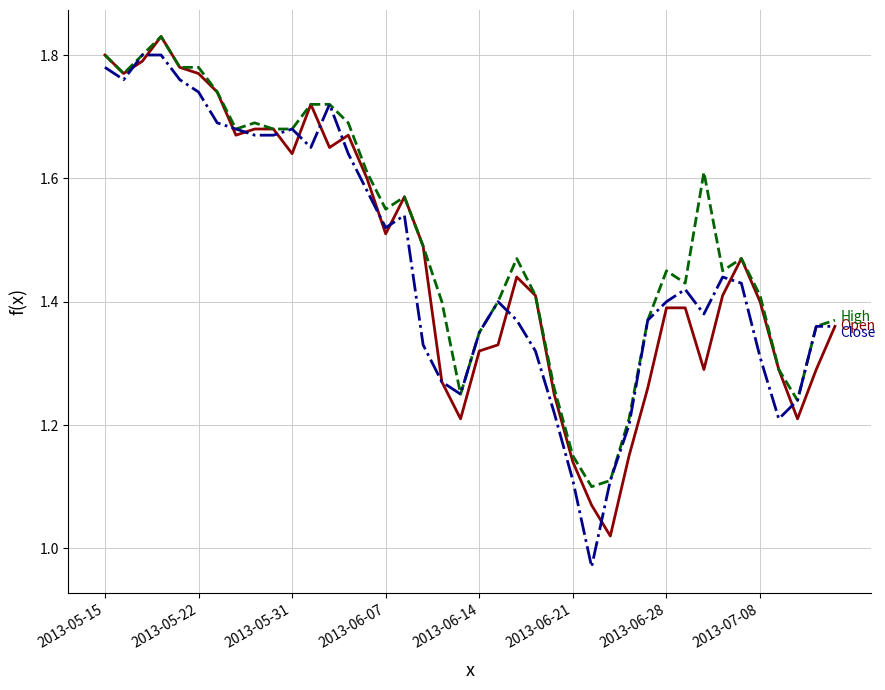

True or false: Close has a value of 1.4 at 32.

True